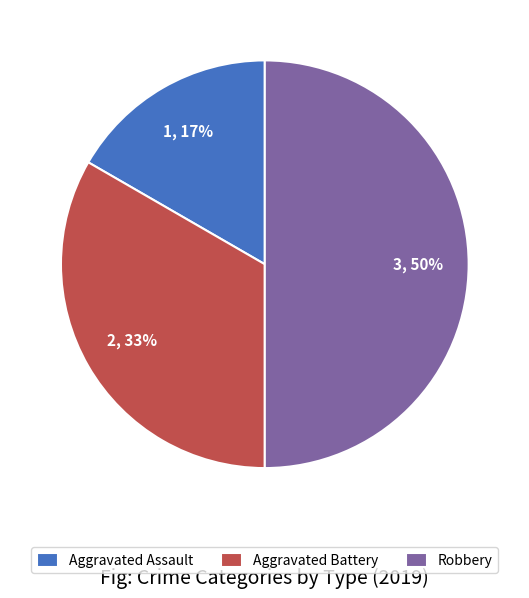

True or false: Aggravated Assault accounts for 17% of the total.

True